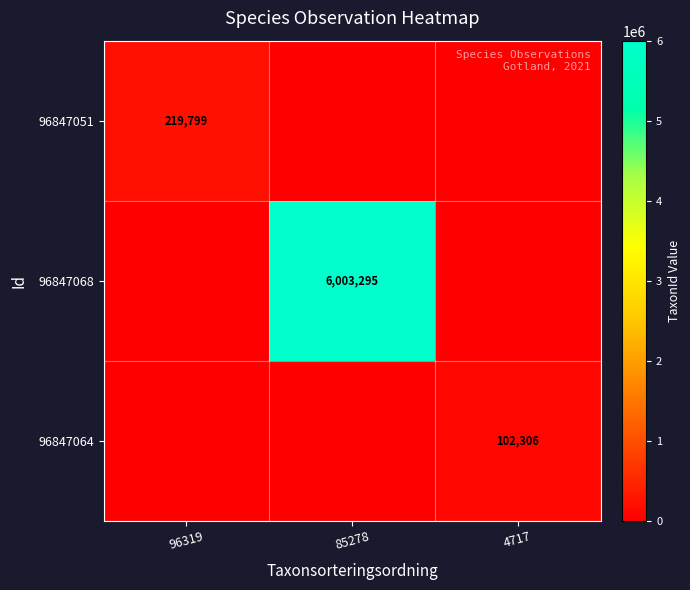

What is the difference between the highest and lowest values at 96319?

219799